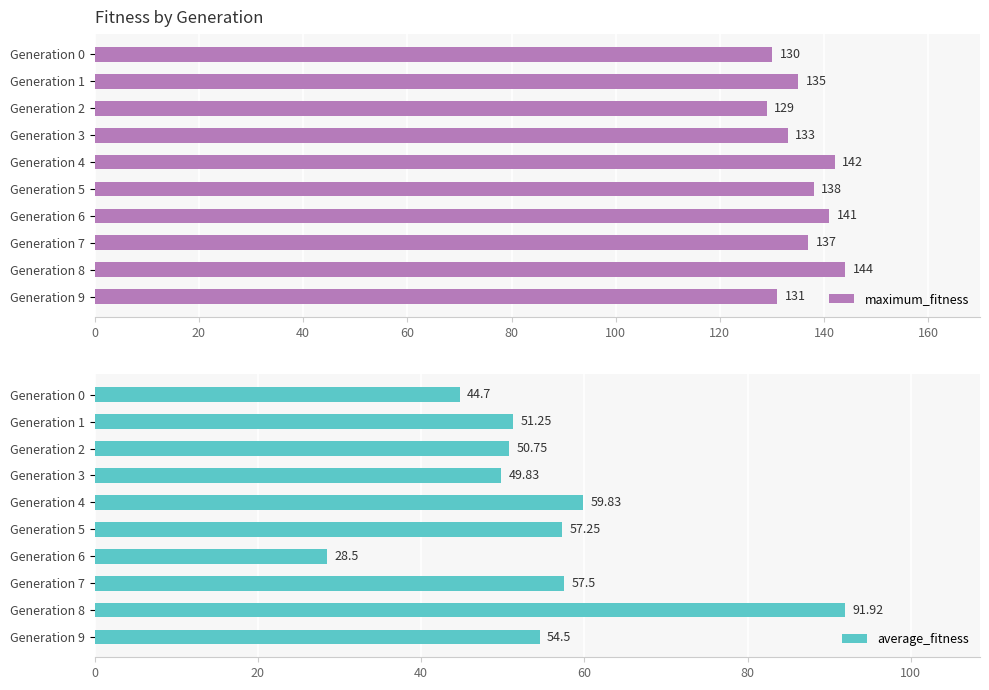

Rank the categories by maximum_fitness value from highest to lowest.

Generation 8, Generation 4, Generation 6, Generation 5, Generation 7, Generation 1, Generation 3, Generation 9, Generation 0, Generation 2